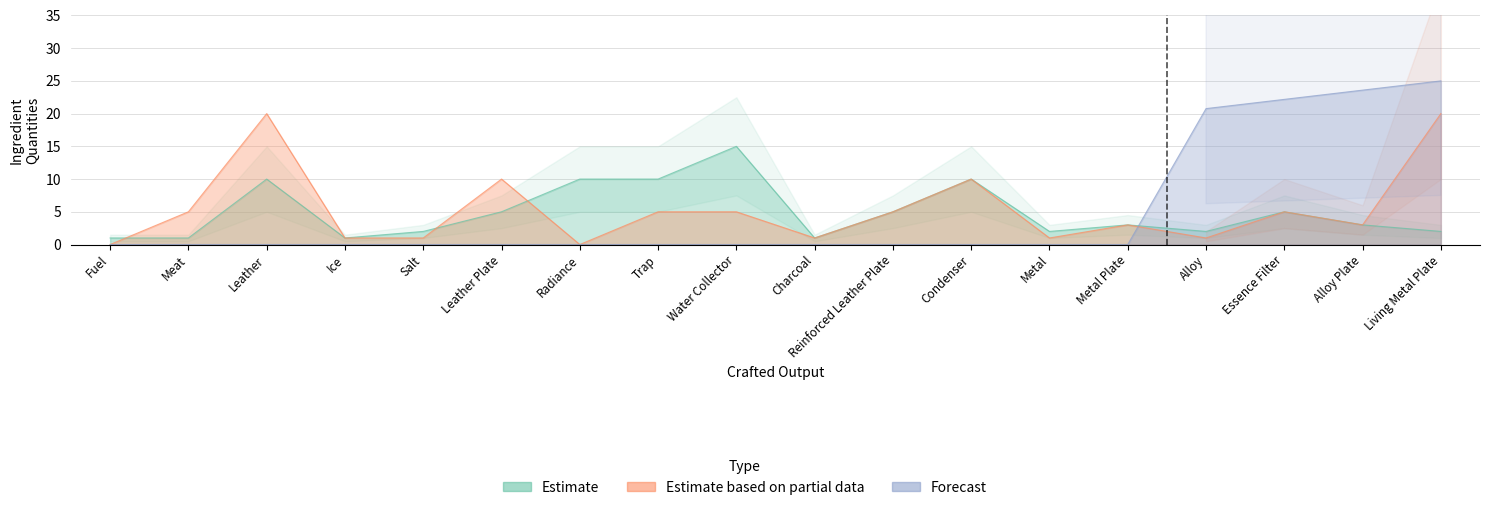

List the labels in order of Estimate value, largest first.

Water Collector, Leather, Radiance, Trap, Condenser, Leather Plate, Reinforced Leather Plate, Essence Filter, Metal Plate, Alloy Plate, Salt, Metal, Alloy, Living Metal Plate, Fuel, Meat, Ice, Charcoal